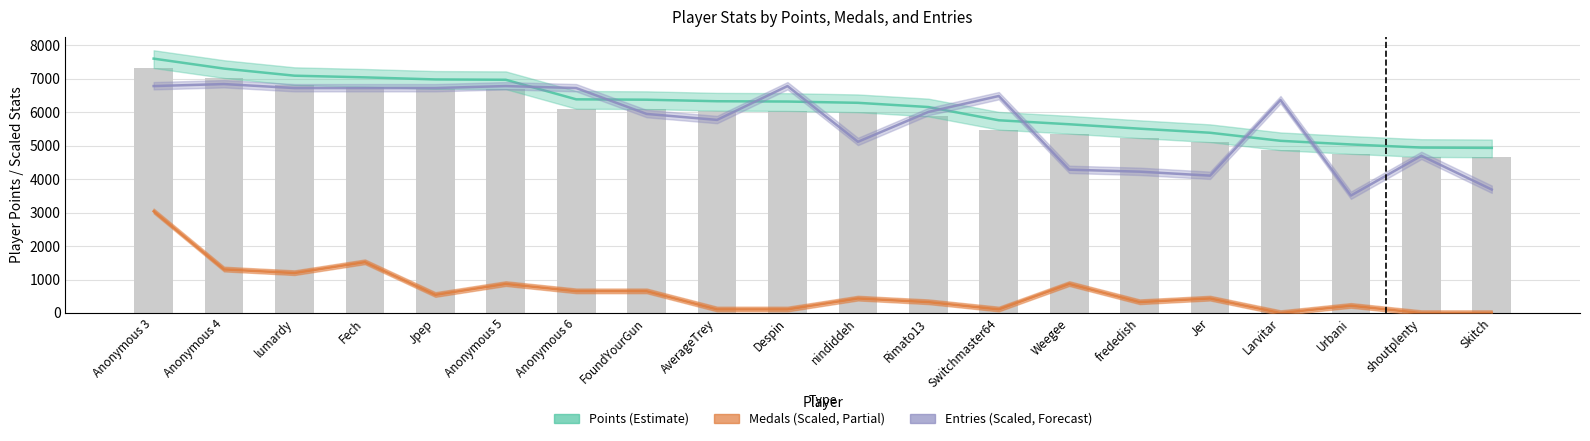

Is it true that Medals equals 1065.4 at FoundYourGun?

False